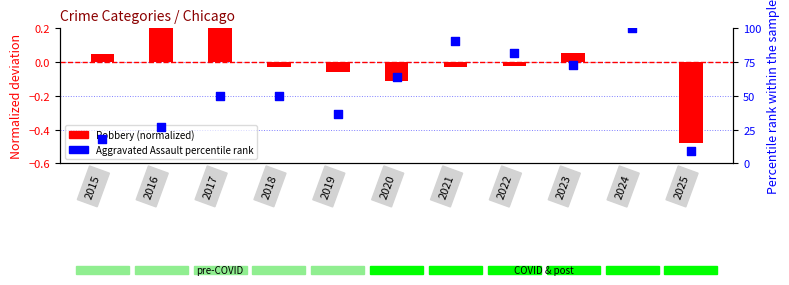

Which series has the largest total across all categories?

Aggravated Assault (percentile)